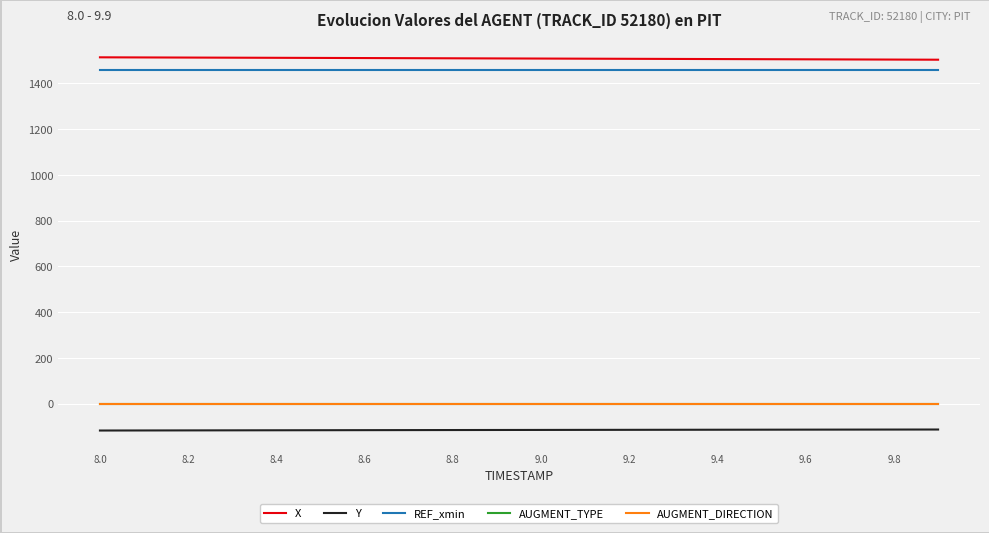

What is the average value of the REF_xmin series?

1457.6